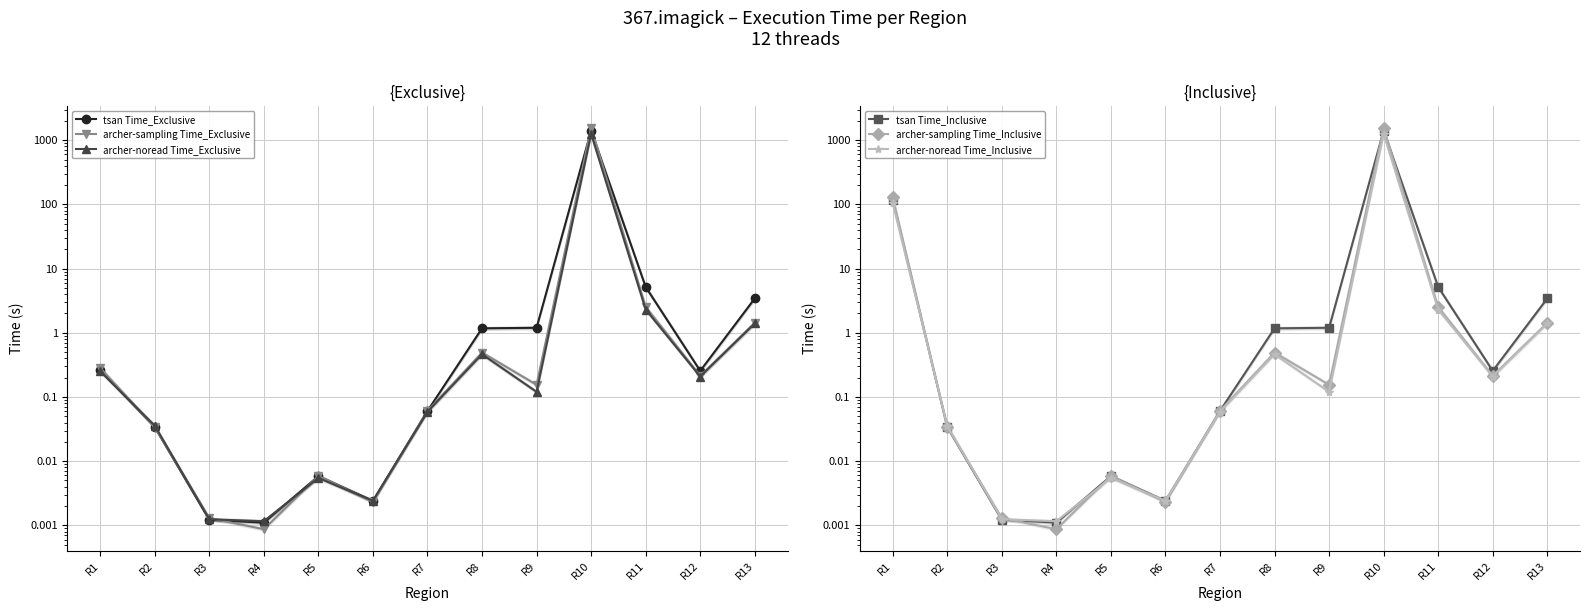

Reading left to right, what are all the values shown in this chart?

tsan Time_Exclusive: 0.3	0.0	0.0	0.0	0.0	0.0	0.1	1.2	1.2	1414.6	5.2	0.3	3.4
archer-sampling Time_Exclusive: 0.3	0.0	0.0	0.0	0.0	0.0	0.1	0.5	0.2	1567.4	2.5	0.2	1.4
archer-noread Time_Exclusive: 0.3	0.0	0.0	0.0	0.0	0.0	0.1	0.5	0.1	1254.7	2.3	0.2	1.4
tsan Time_Inclusive: 118.9	0.0	0.0	0.0	0.0	0.0	0.1	1.2	1.2	1414.6	5.2	0.3	3.4
archer-sampling Time_Inclusive: 131.1	0.0	0.0	0.0	0.0	0.0	0.1	0.5	0.2	1567.4	2.5	0.2	1.4
archer-noread Time_Inclusive: 105.0	0.0	0.0	0.0	0.0	0.0	0.1	0.5	0.1	1254.7	2.3	0.2	1.4